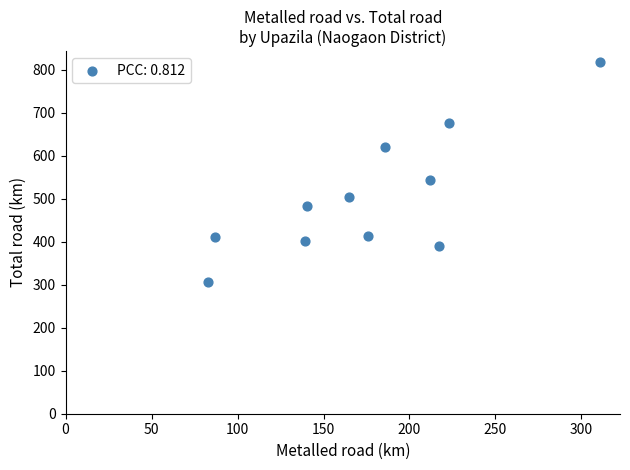

What is the range of Y values (max minus min)?

512.0